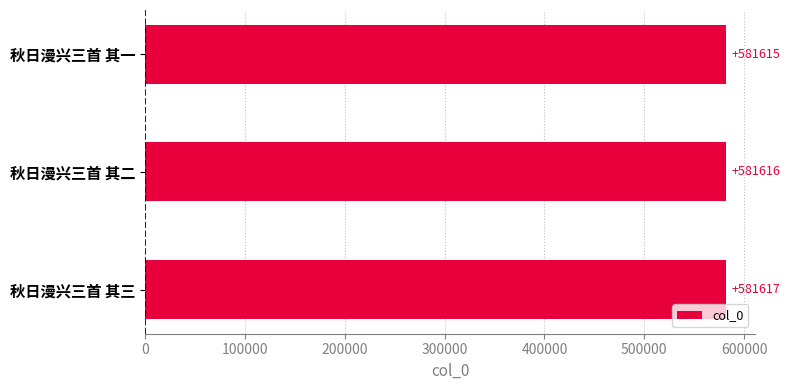

List the labels in order of value, smallest first.

秋日漫兴三首 其一, 秋日漫兴三首 其二, 秋日漫兴三首 其三